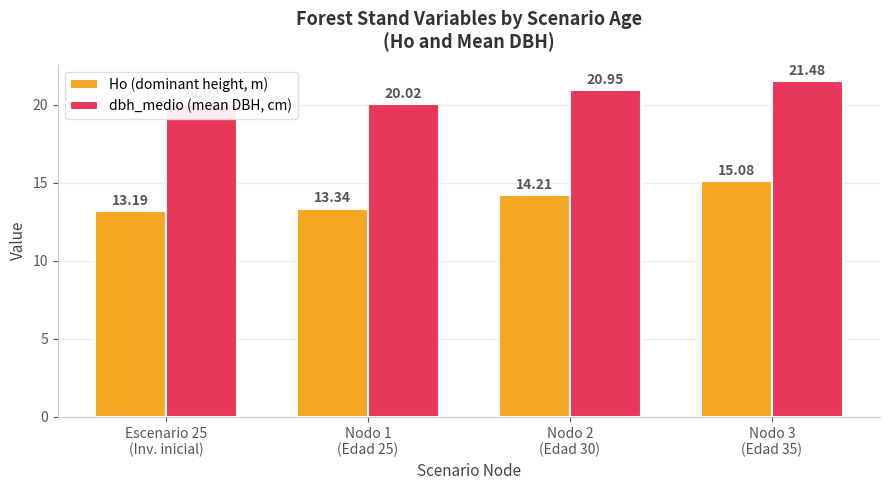

What is the difference between the highest and lowest values at Nodo 2
(Edad 30)?

6.7